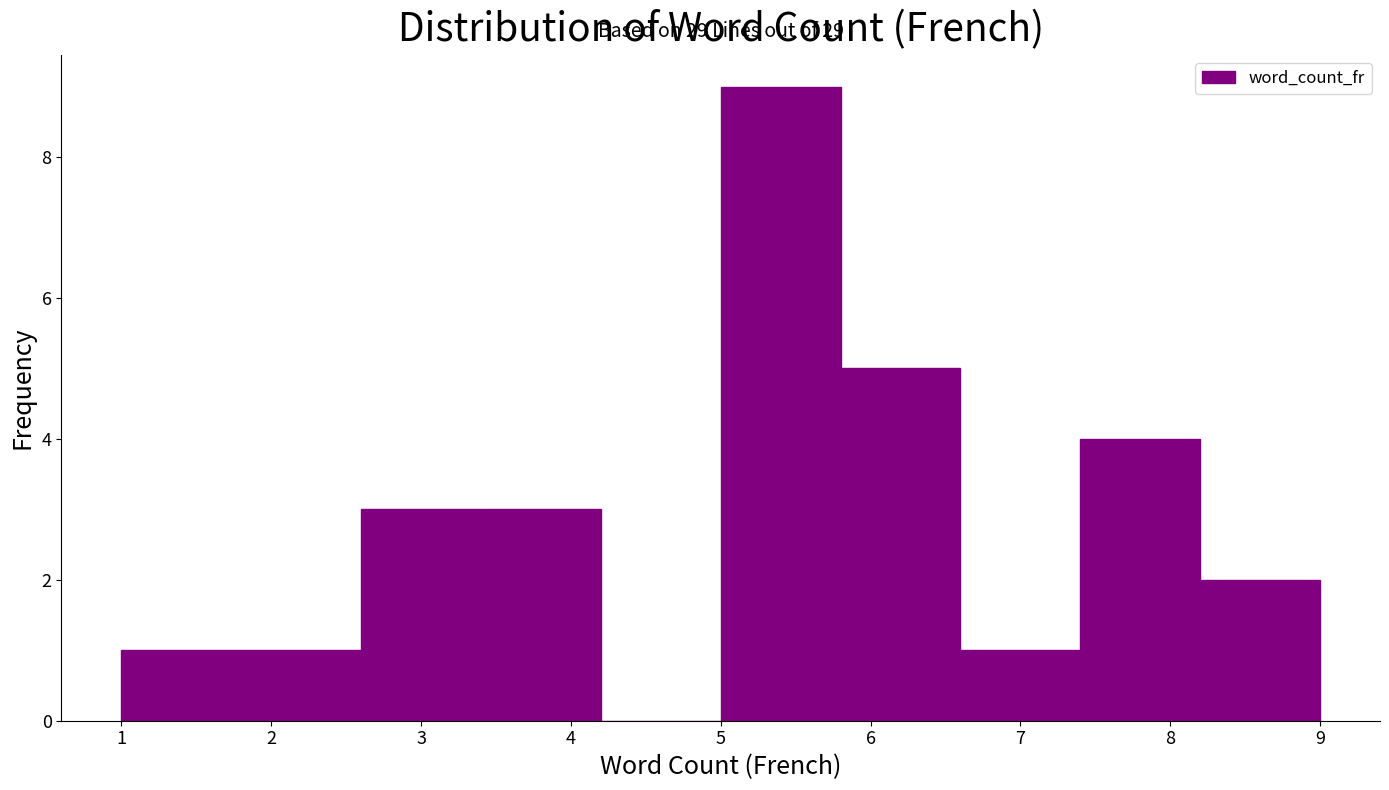

Which range on the x-axis has the tallest bar?

5.0 to 5.8